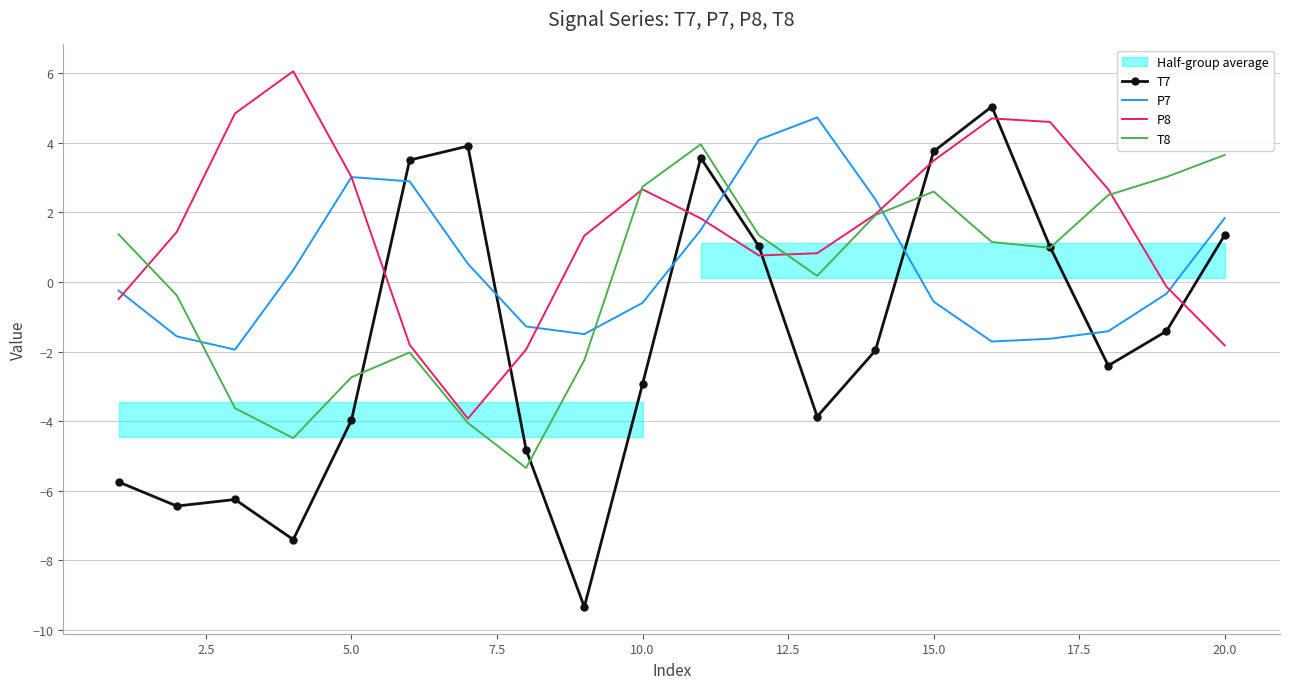

What value does the P8 series have at 10.0?

2.7